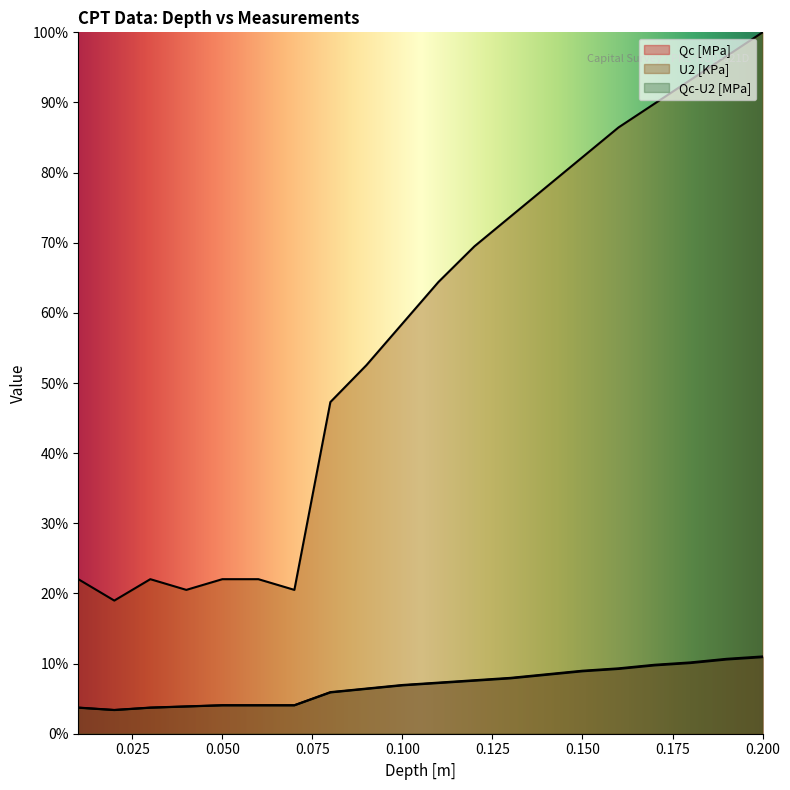

What is the spread (max minus min) of values at 0.02?

0.2